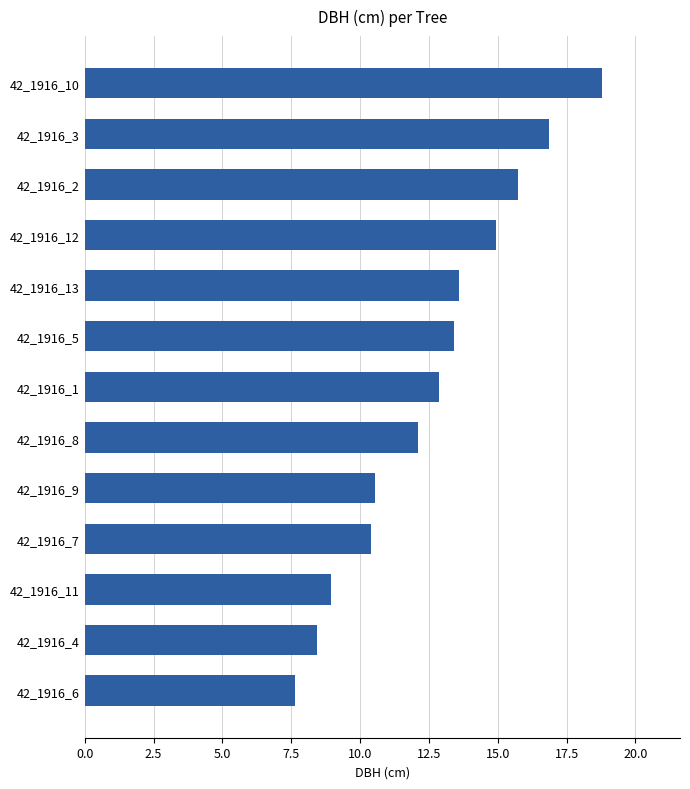

How many data points does each series have?

13